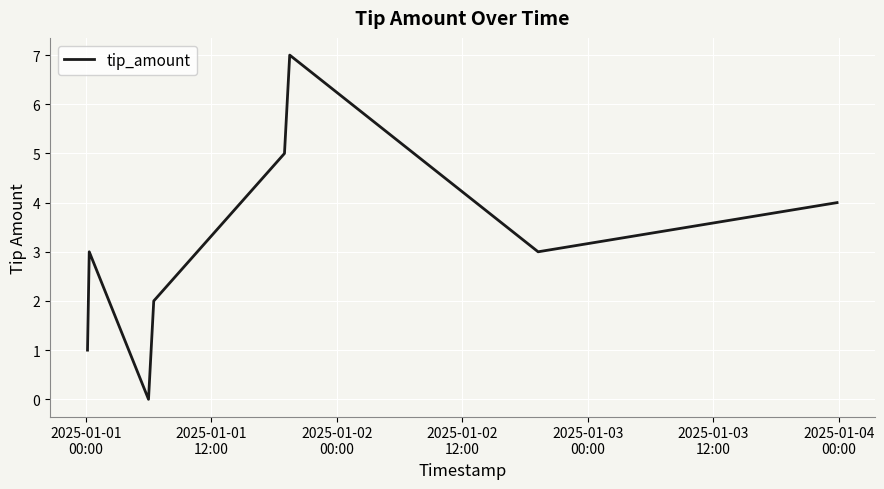

How many lines are shown in the chart?

1